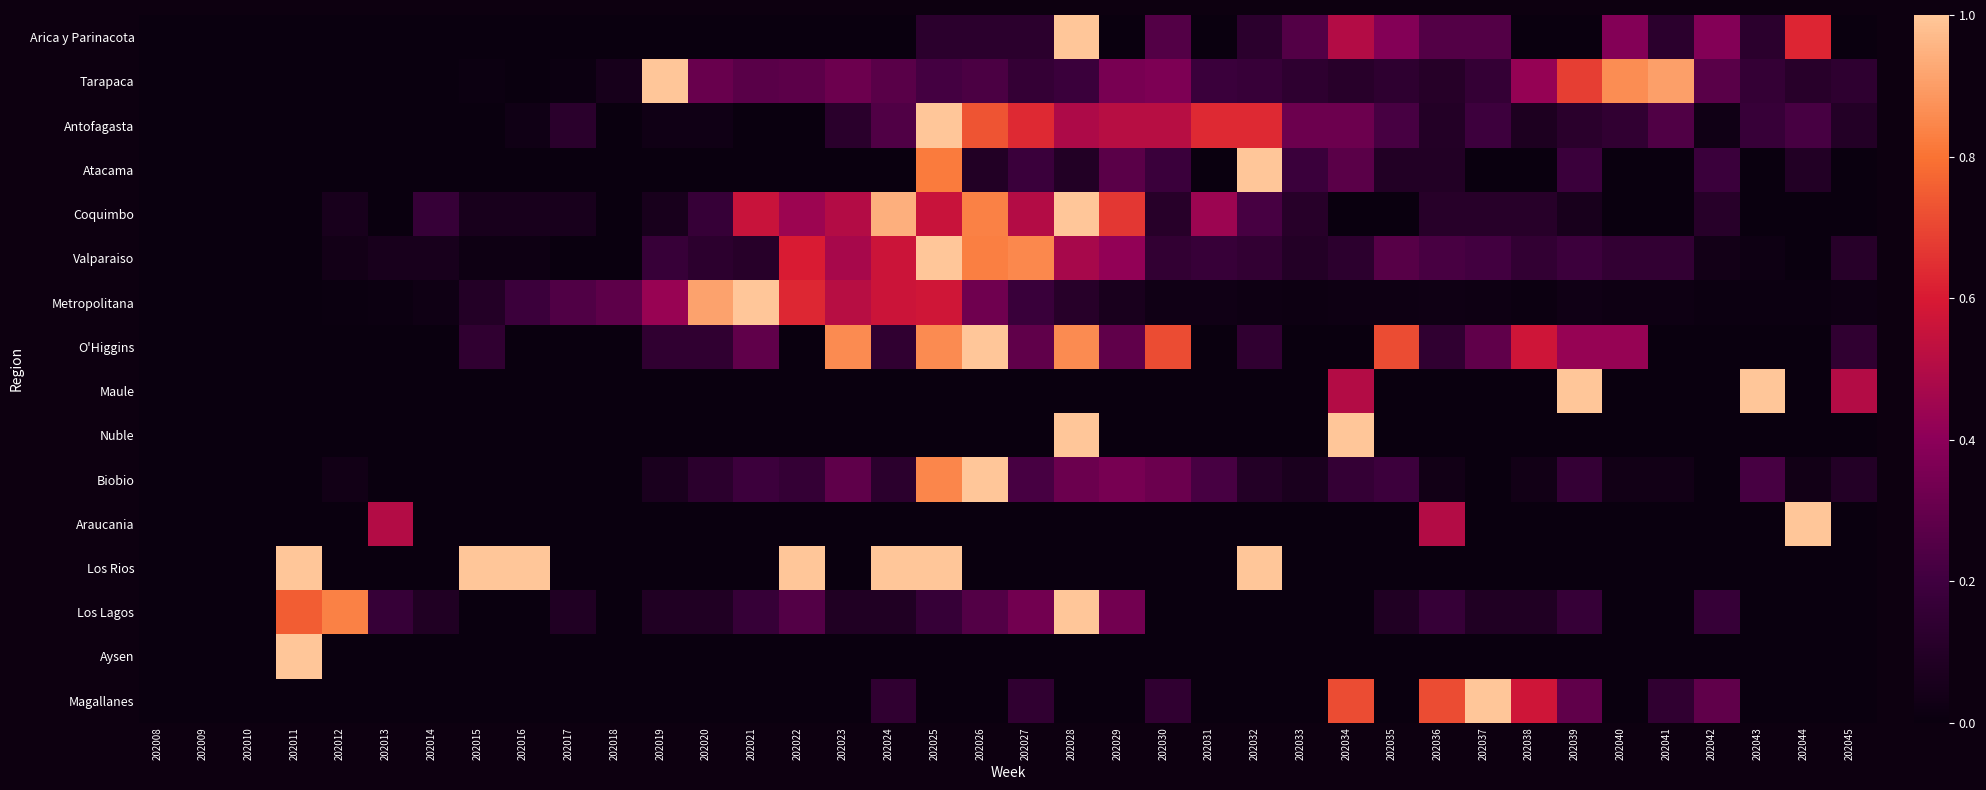

How many distinct data groups are displayed?

16